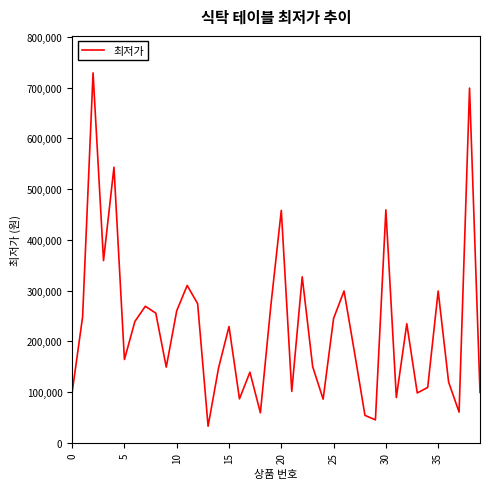

What is the sum of all values?

9070790